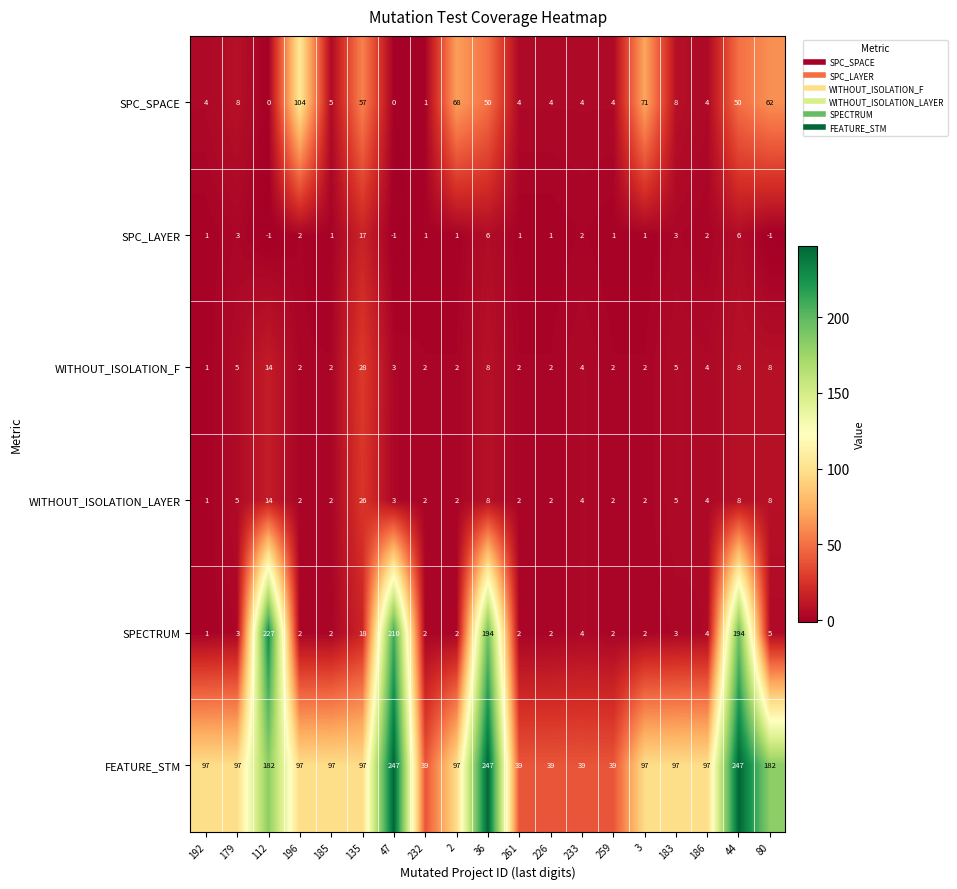

What is the average value of the FEATURE_STM series?

114